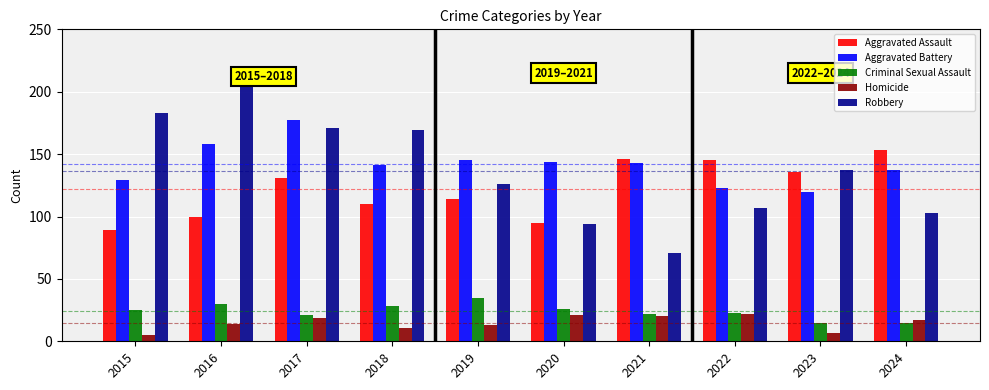

The value of Homicide at 2016 is 23. True or false?

False